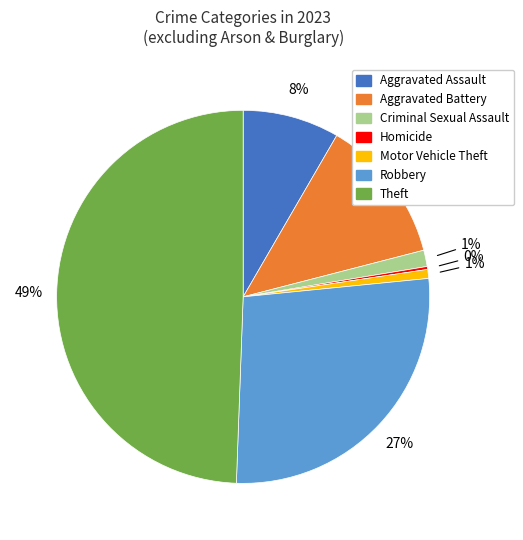

Between Theft and Motor Vehicle Theft, which is larger?

Theft